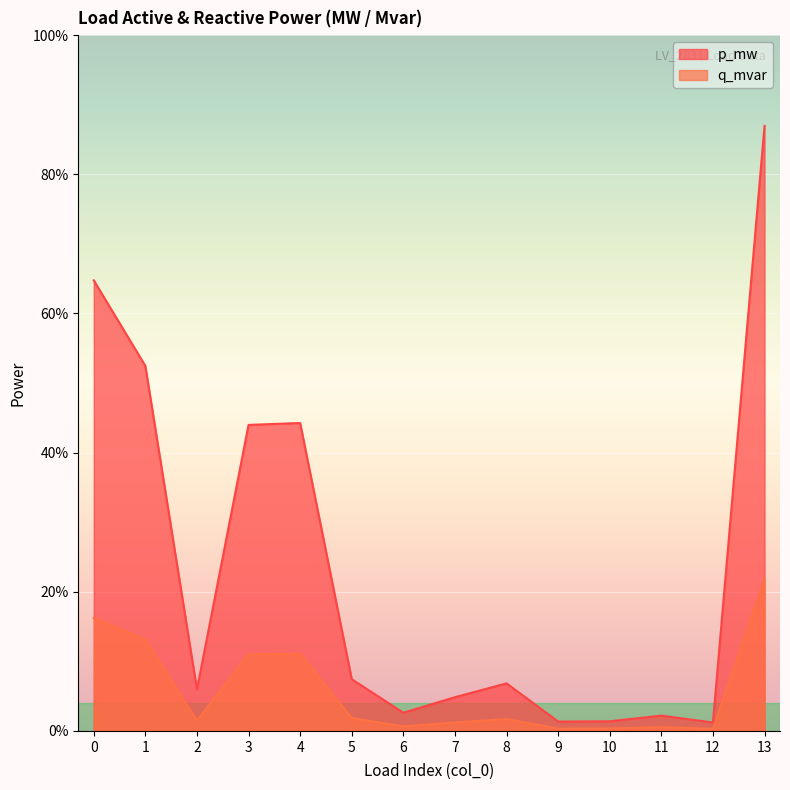

List the labels in order of p_mw value, largest first.

13, 0, 1, 4, 3, 5, 8, 2, 7, 6, 11, 10, 9, 12